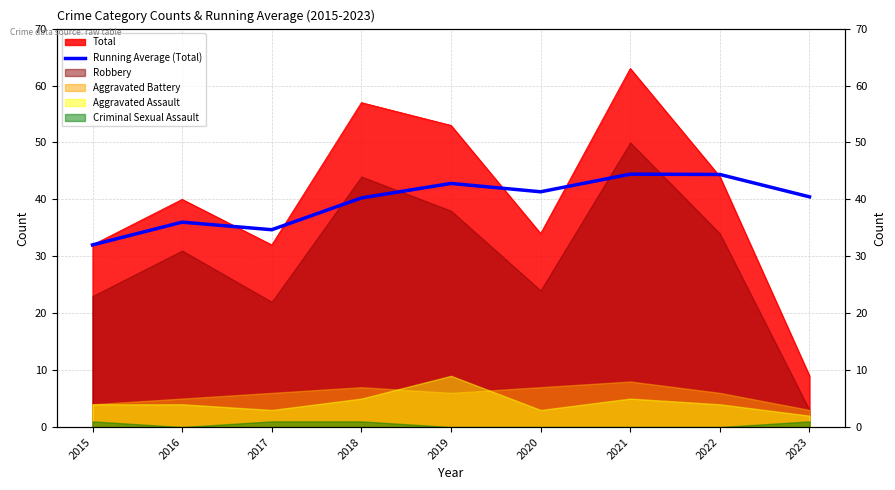

At which category does the chart reach its peak across all series?

2021